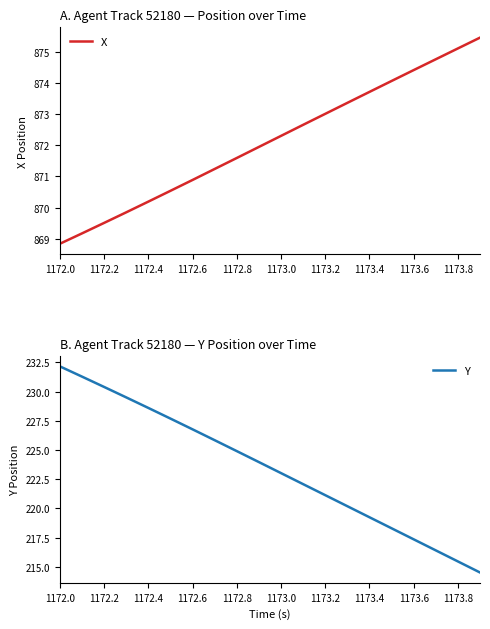

What value does the X series have at 1173.8?

875.1